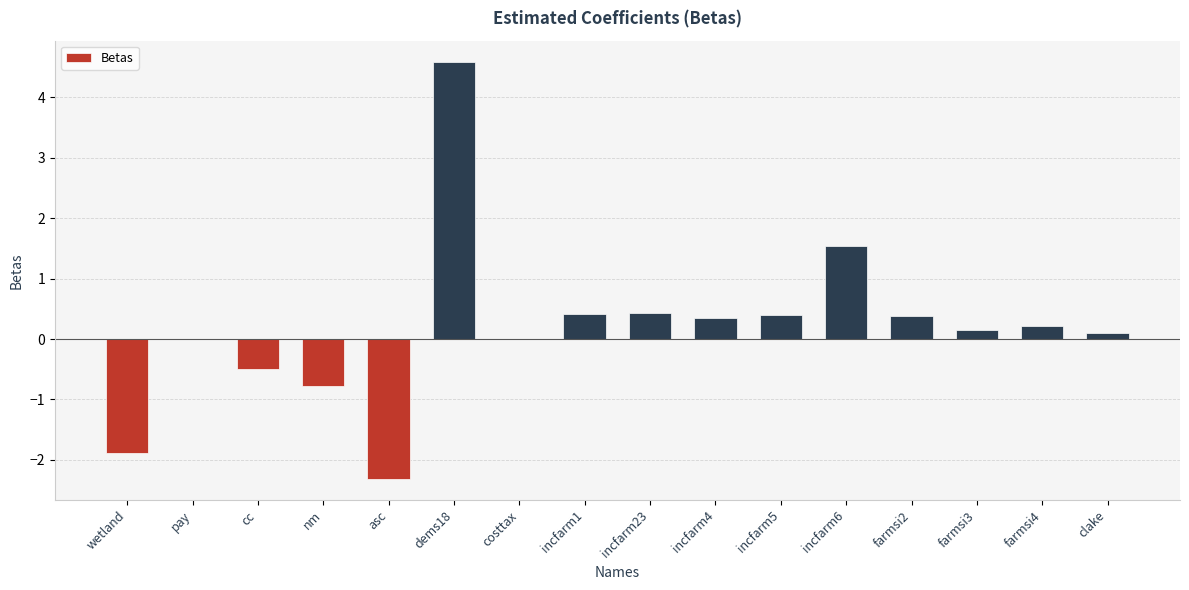

Which has a higher value, wetland or incfarm4?

incfarm4